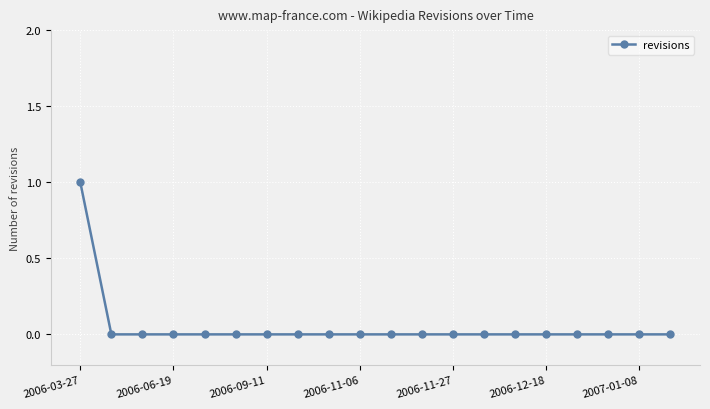

Count the values in the range 0 to 1.

20